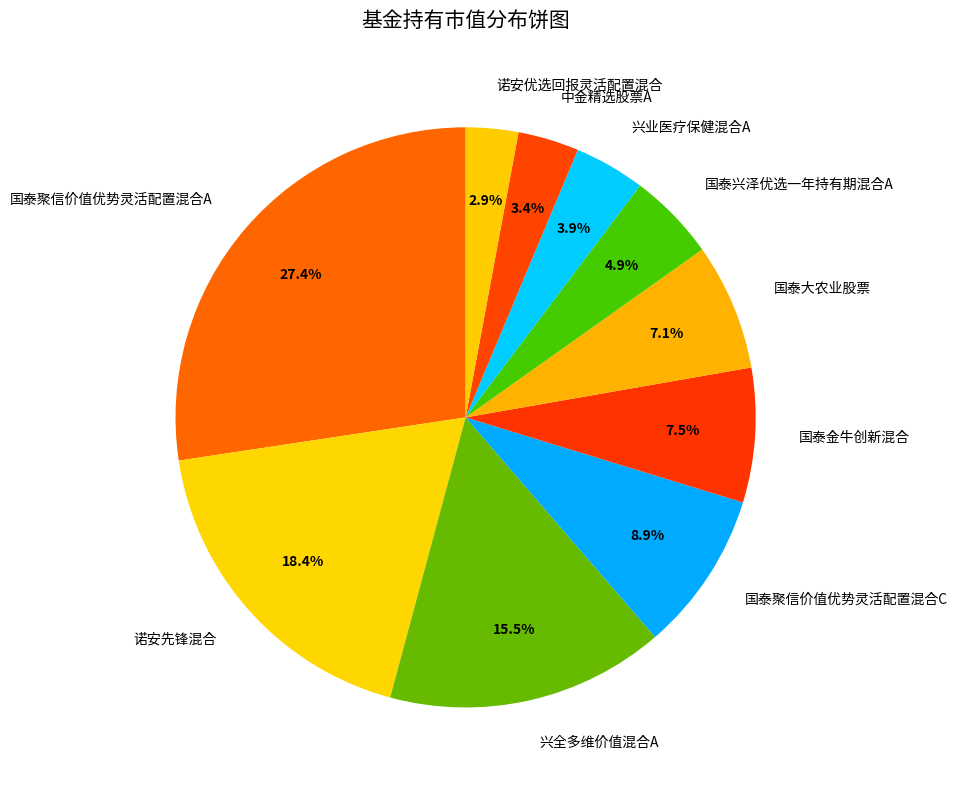

Which slice is the largest?

国泰聚信价值优势灵活配置混合A